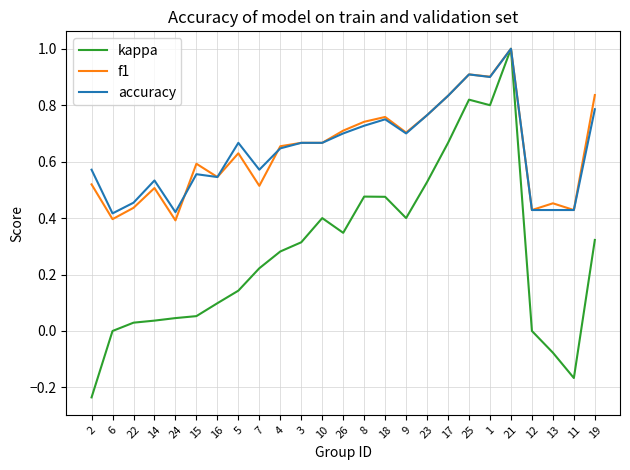

True or false: f1 has more than 1 points higher than both neighbors.

True